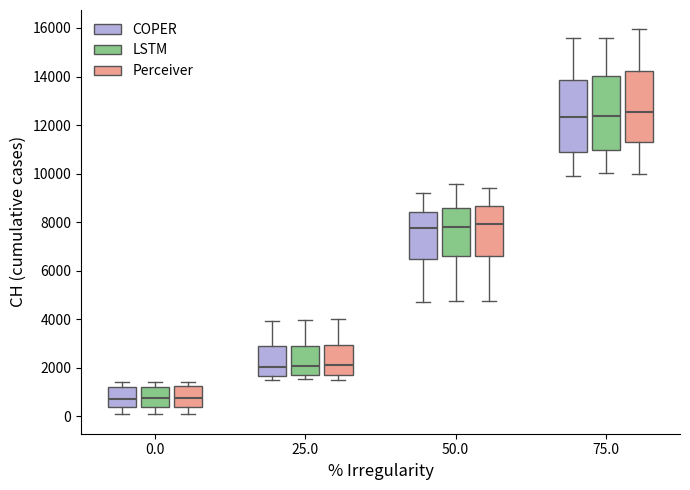

Reading left to right, transcribe this box plot: for each box, give where its median line is, the range the box spans, and where its two whiskers end, as read against the y-axis. The values are not printed on the chart, so give them approximately, as read against the axis.

0.0 (COPER): median 800, box 400 to 1200, whiskers 0 to 1400
0.0 (LSTM): median 800, box 400 to 1200, whiskers 0 to 1400
0.0 (Perceiver): median 800, box 400 to 1200, whiskers 0 to 1400
25.0 (COPER): median 2000, box 1600 to 2800, whiskers 1400 to 4000
25.0 (LSTM): median 2000, box 1800 to 2800, whiskers 1600 to 4000
25.0 (Perceiver): median 2000, box 1800 to 3000, whiskers 1600 to 4000
50.0 (COPER): median 7800, box 6400 to 8400, whiskers 4800 to 9200
50.0 (LSTM): median 7800, box 6600 to 8600, whiskers 4800 to 9600
50.0 (Perceiver): median 8000, box 6600 to 8600, whiskers 4800 to 9400
75.0 (COPER): median 12400, box 10800 to 13800, whiskers 9800 to 15600
75.0 (LSTM): median 12400, box 11000 to 14000, whiskers 10000 to 15600
75.0 (Perceiver): median 12600, box 11400 to 14200, whiskers 10000 to 16000